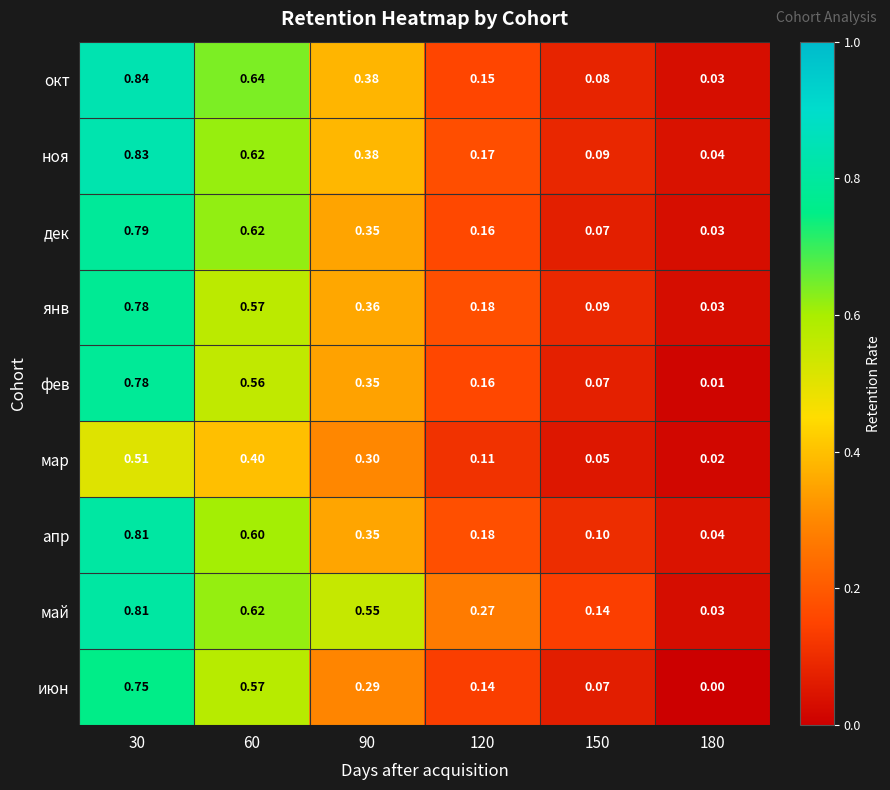

Is the value of окт at 180 greater than the value of фев at 30?

No